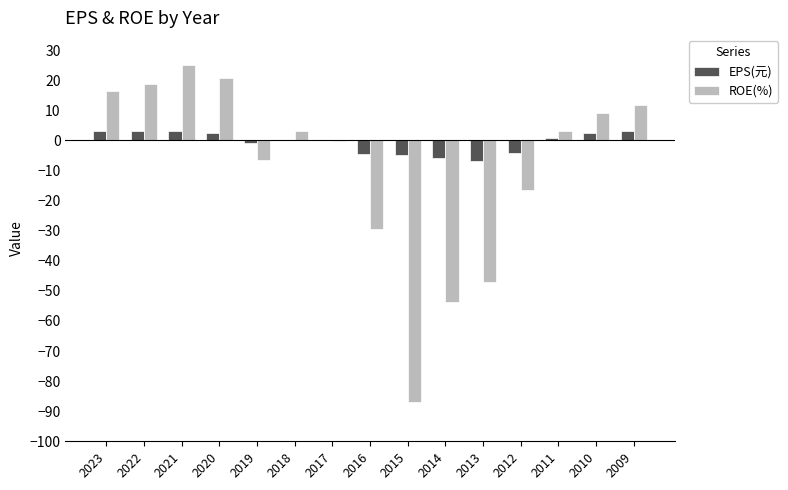

How many categories are shown in the chart?

15